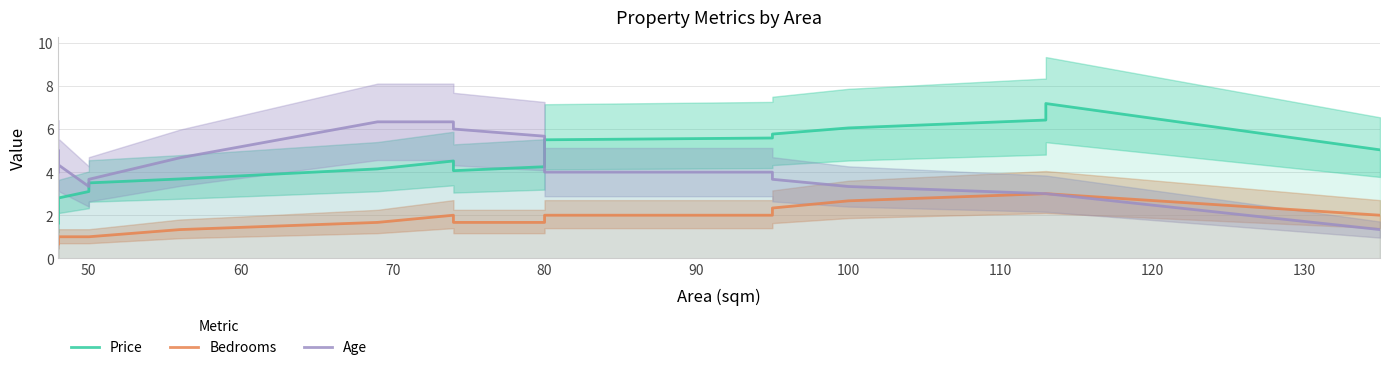

What is the spread (max minus min) of values at 50?

2.3